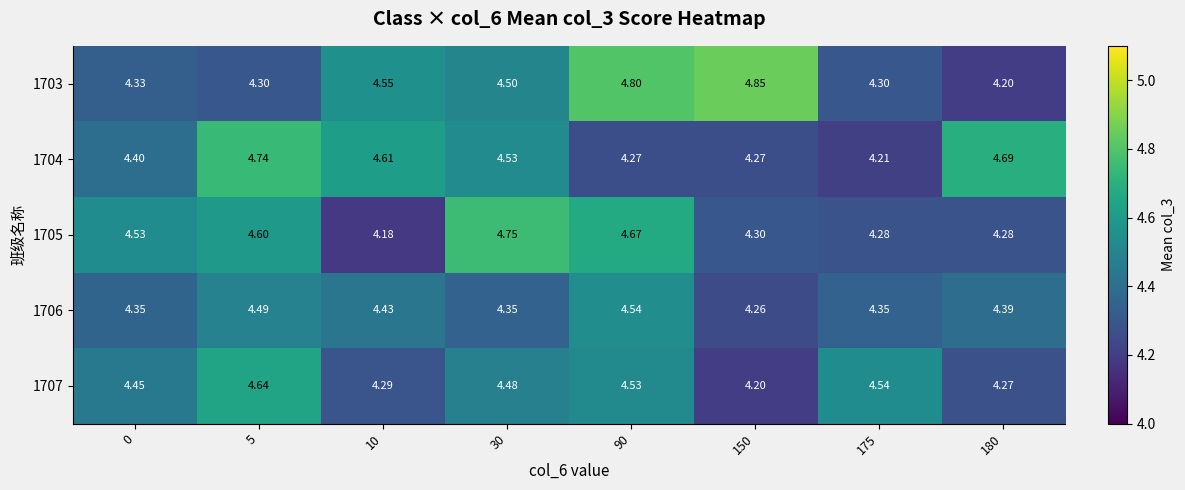

Is the value of 1703 at 175 greater than the value of 1707 at 150?

Yes